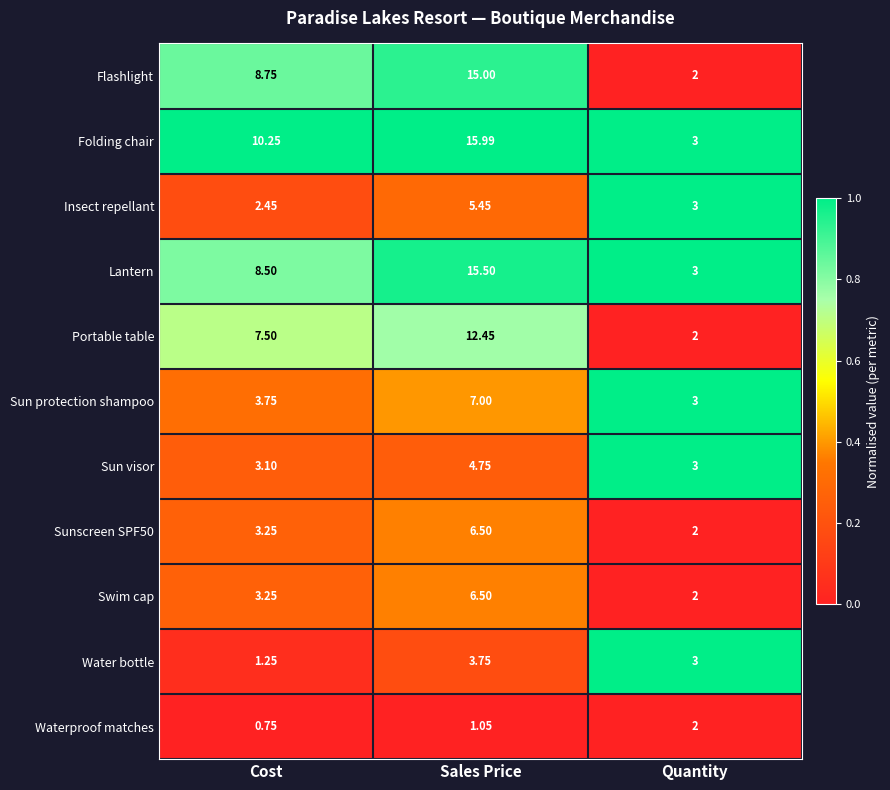

At which category does the chart reach its minimum across all series?

Cost